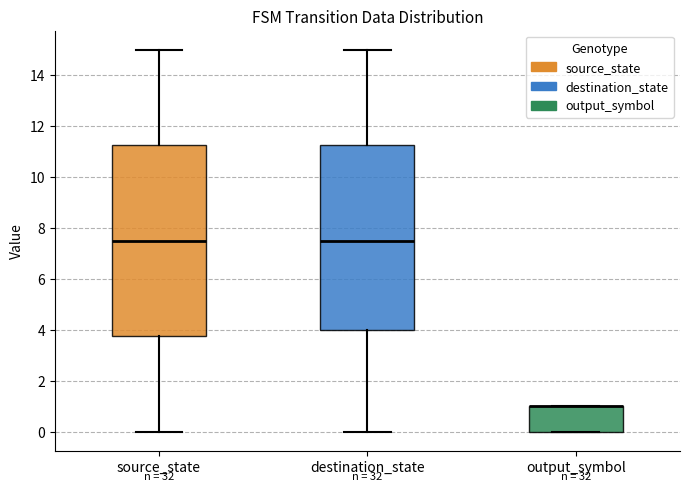

Reading left to right, read every box against the y-axis: the position of its median line, the range the box covers, and the ends of its whiskers. The values are not printed on the chart, so give them approximately, as read against the axis.

source_state: median 7.6, box 3.8 to 11.2, whiskers 0.0 to 15.0
destination_state: median 7.6, box 4.0 to 11.2, whiskers 0.0 to 15.0
output_symbol: median 1.0 (drawn on the box's upper edge), box 0.0 to 1.0, whiskers 0.0 to 1.0